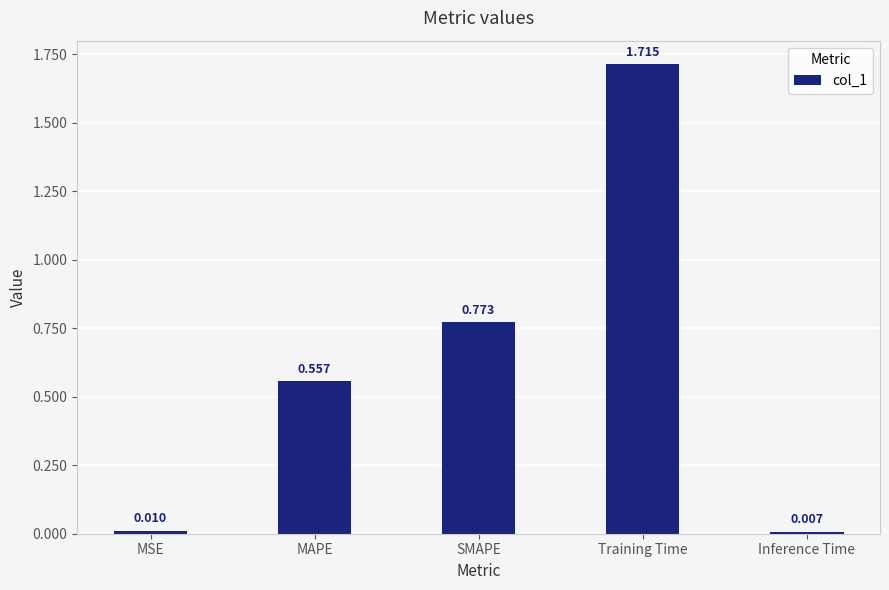

Which category has the highest value across all series?

Training Time